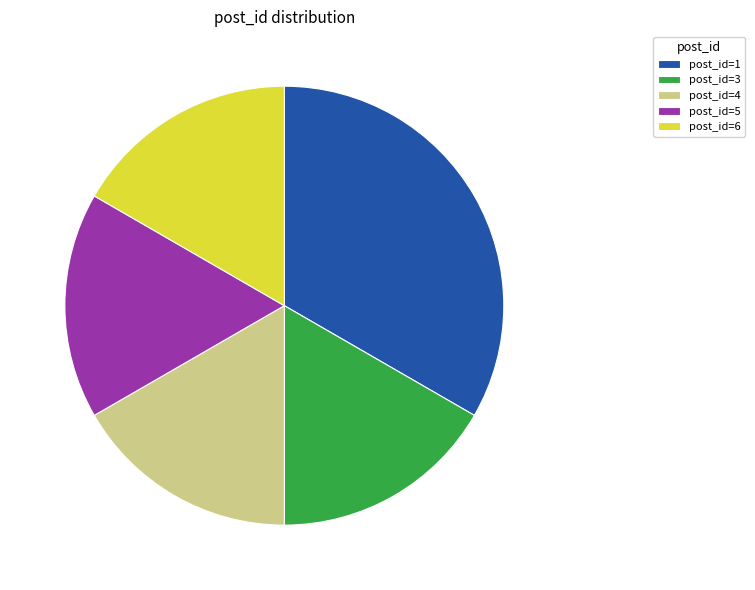

Is the sum of post_id=3 and post_id=4 greater than half?

No